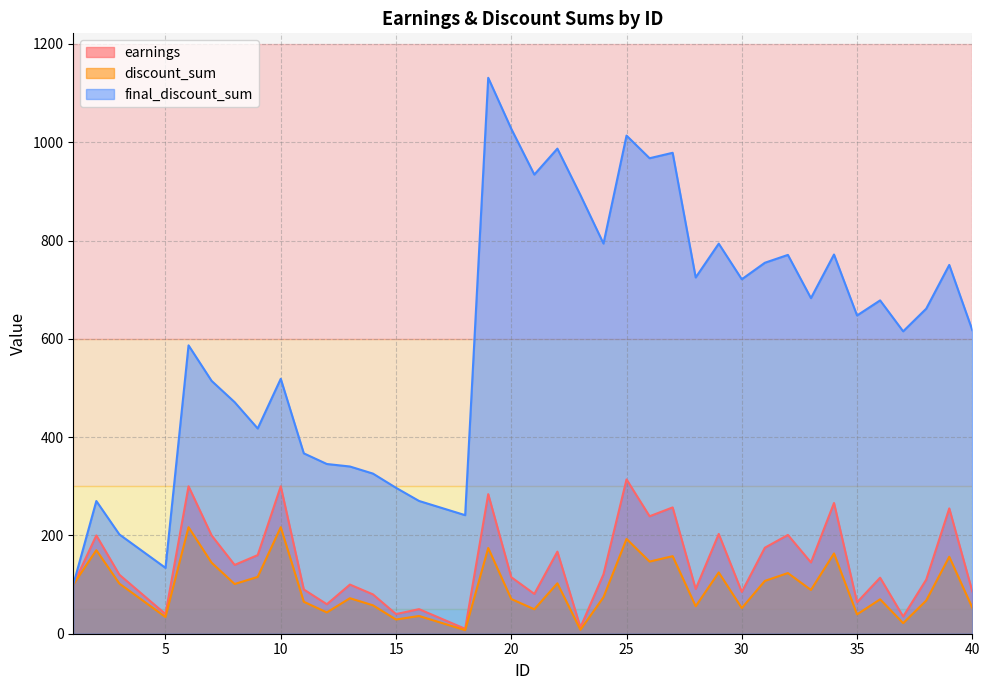

What is the difference between the maximum and minimum values in the earnings series?

304.0